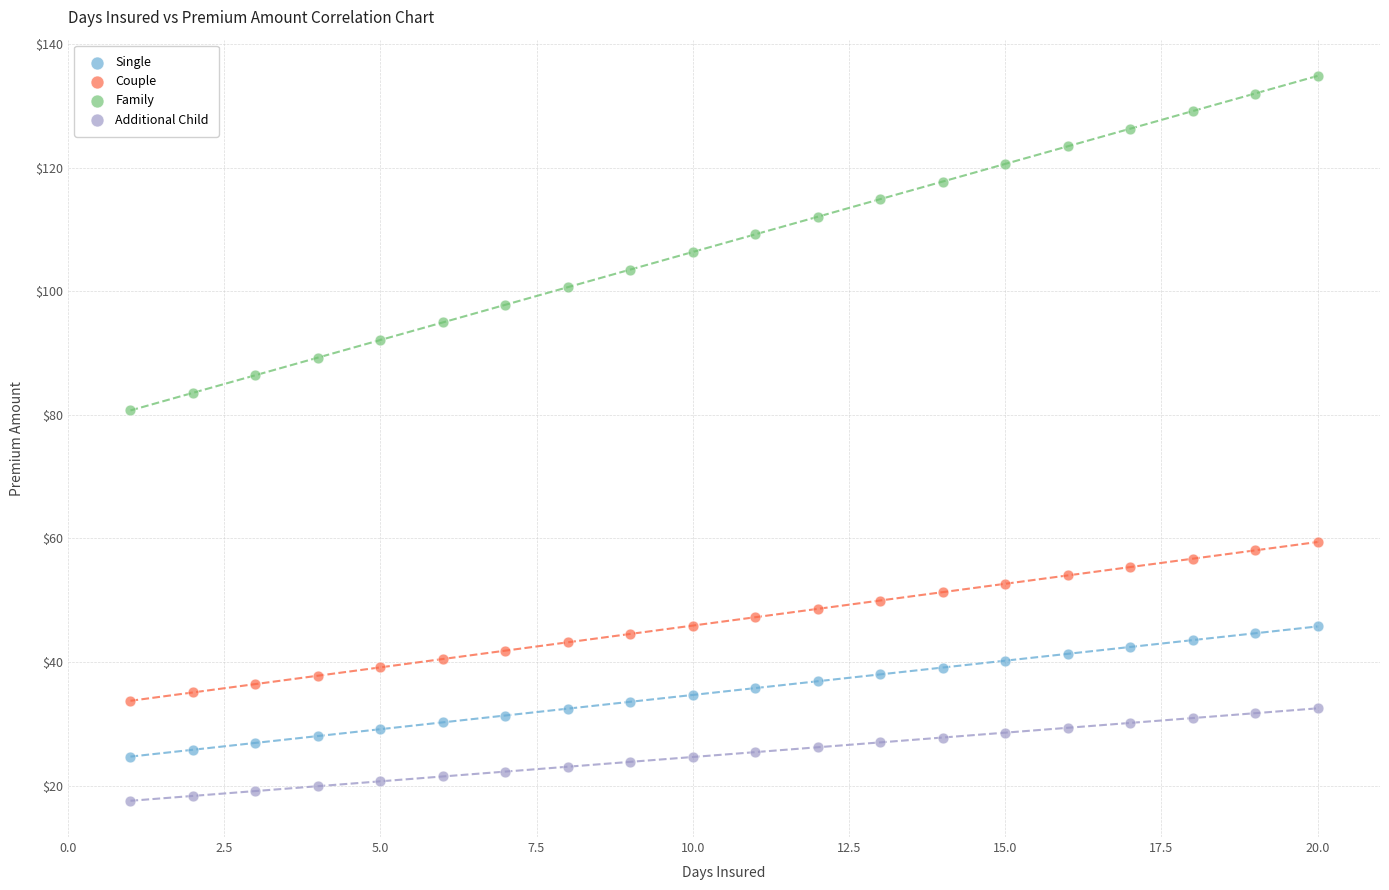

Which series reaches the minimum Y coordinate?

Additional Child